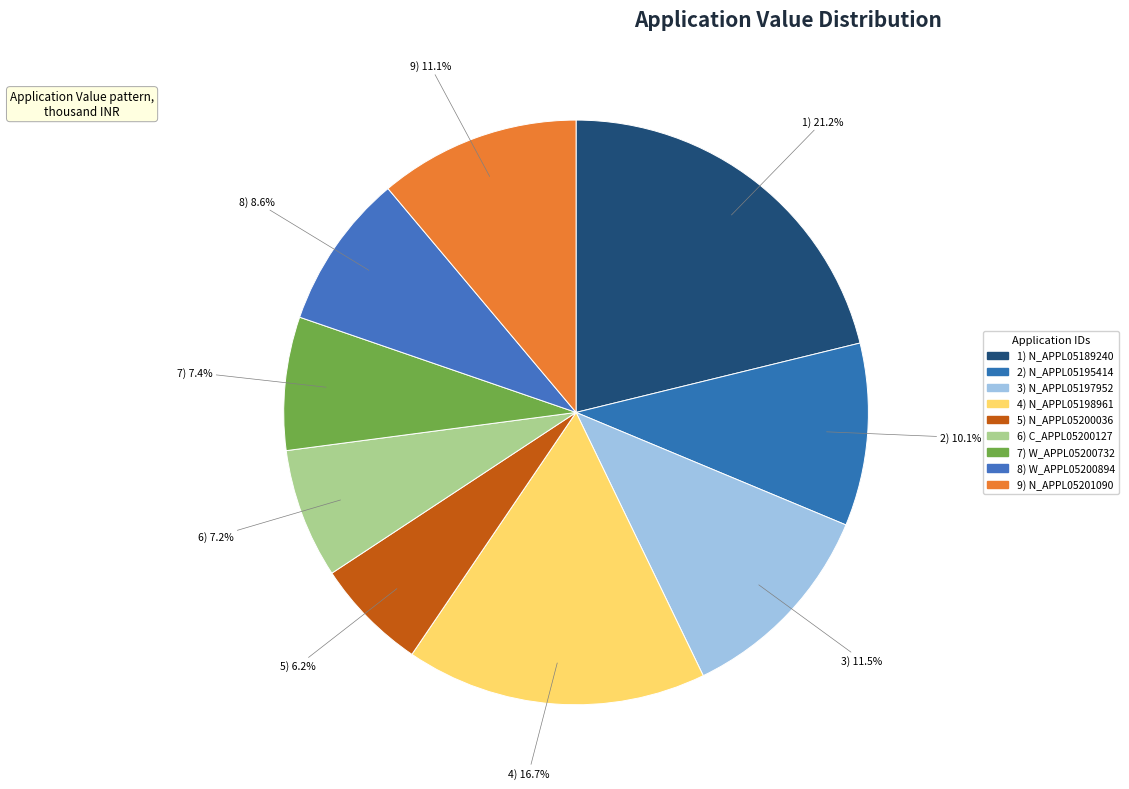

How many segments does this pie chart have?

9